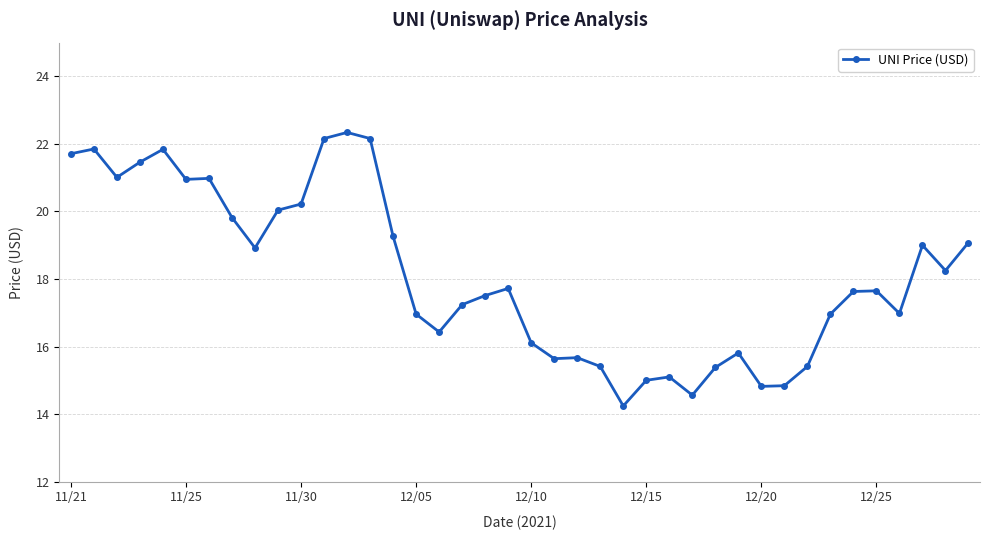

What is the value of the 28th point from the left?

14.6